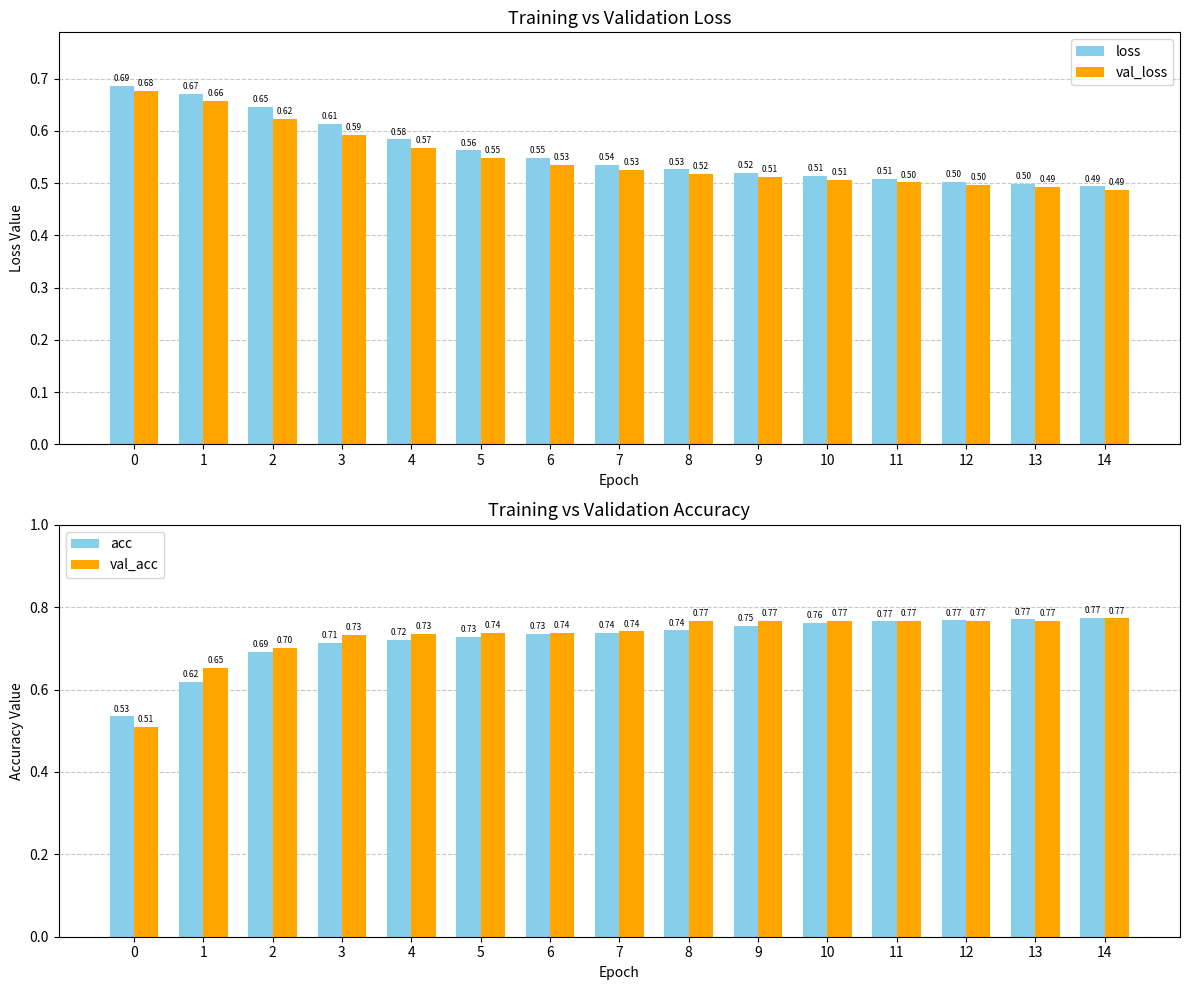

Which category has the lowest value across all series?

14